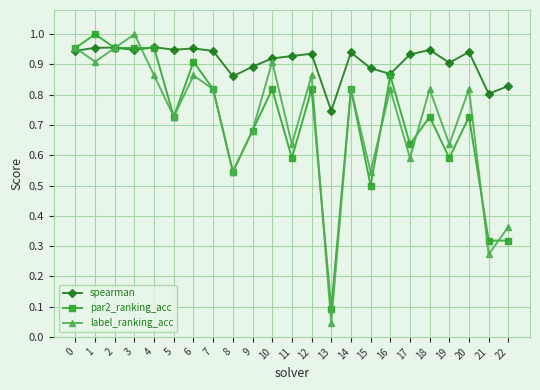

Between 12 and 21, which series saw the biggest shift?

label_ranking_acc